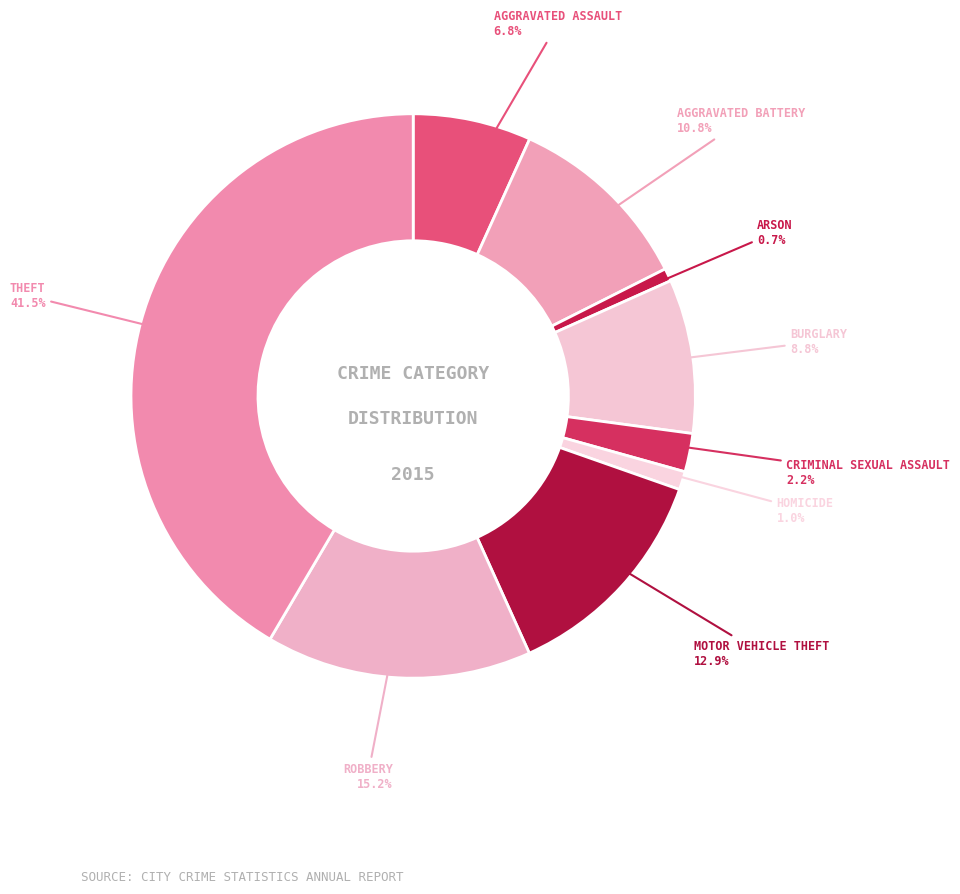

How many segments does this pie chart have?

9